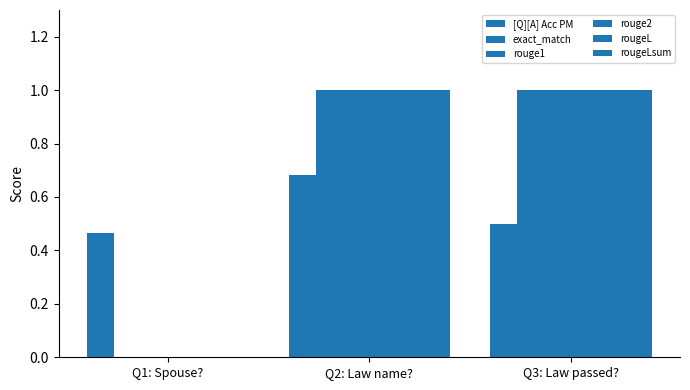

How many groups of bars are there?

3